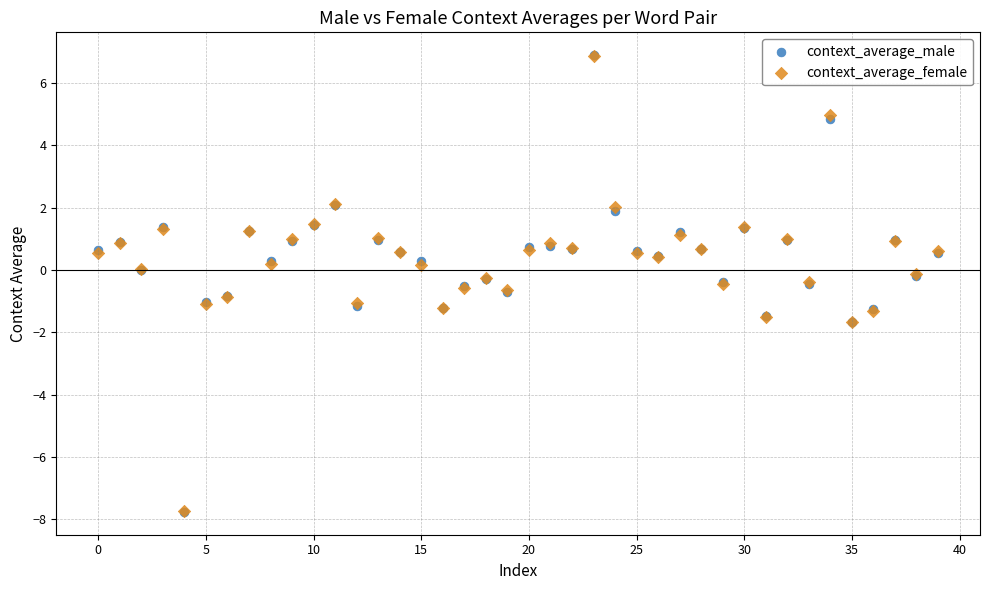

Which series has the largest Y range (max minus min)?

context_average_male